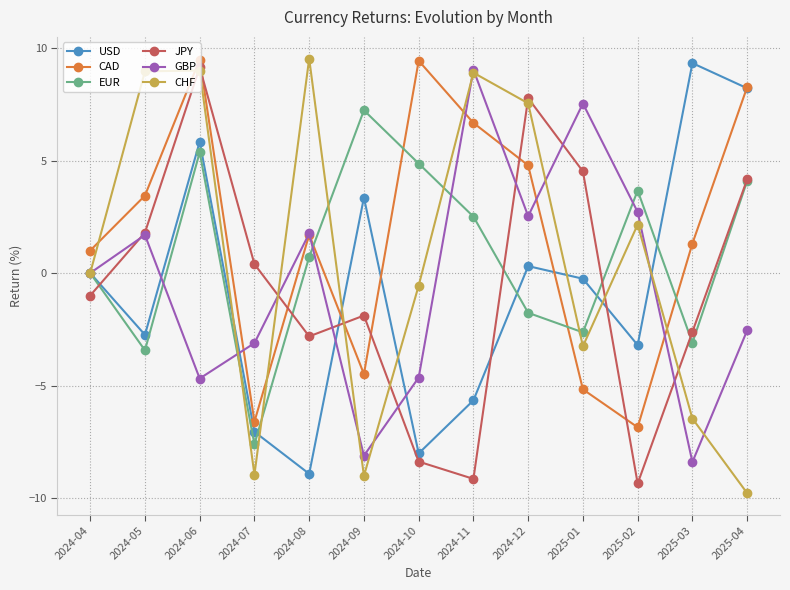

In CAD, how many points are lower than both neighbors (excluding endpoints)?

3